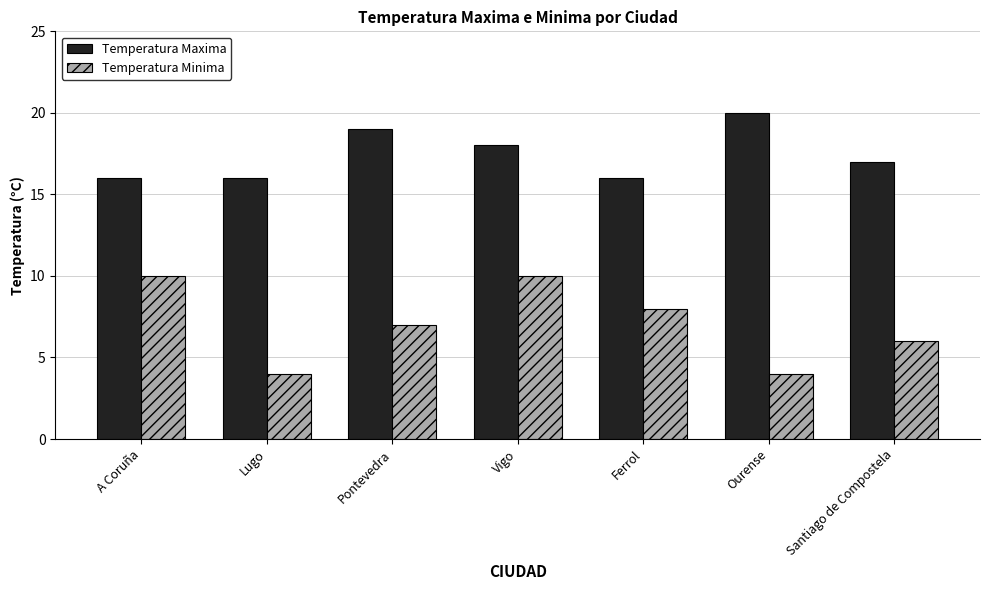

What is the value of the Temperatura Maxima bar at the 3rd from the left?

19